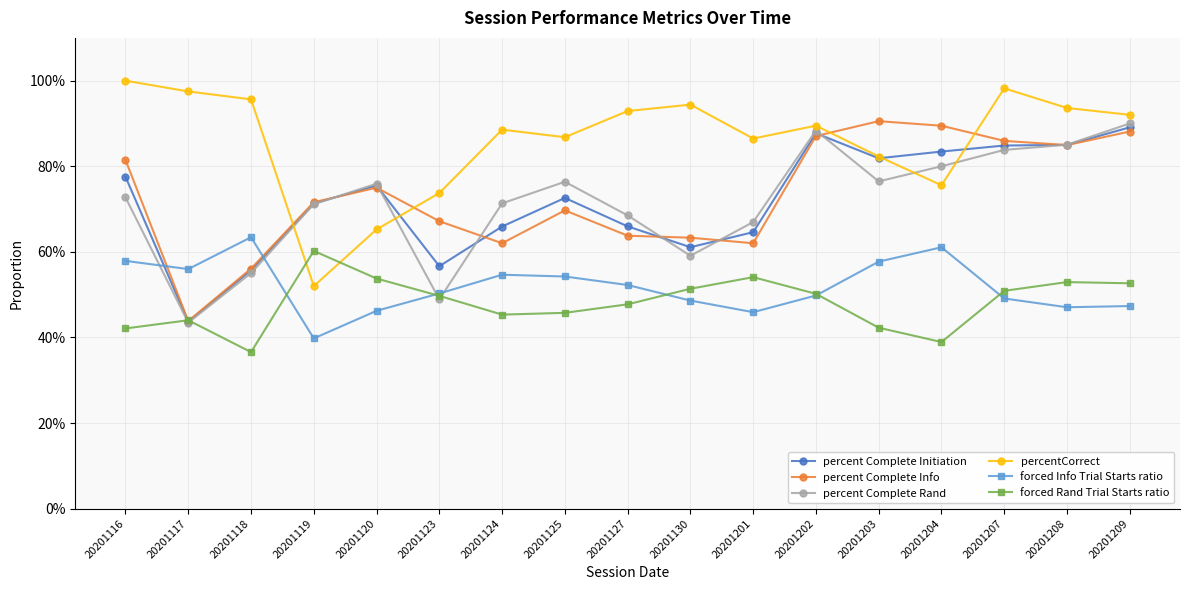

Does the chart have visible grid lines?

Yes